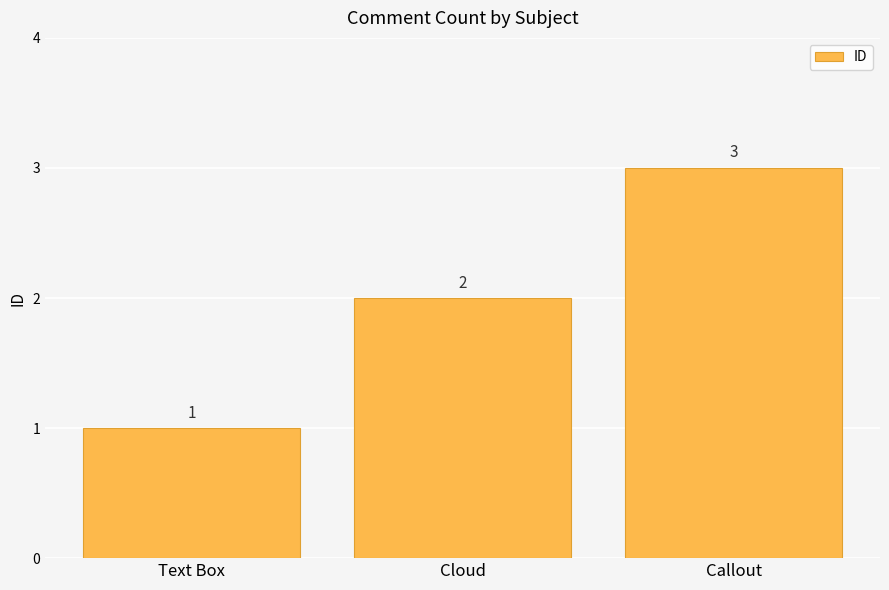

Where is the data nearest to the value 2?

Cloud